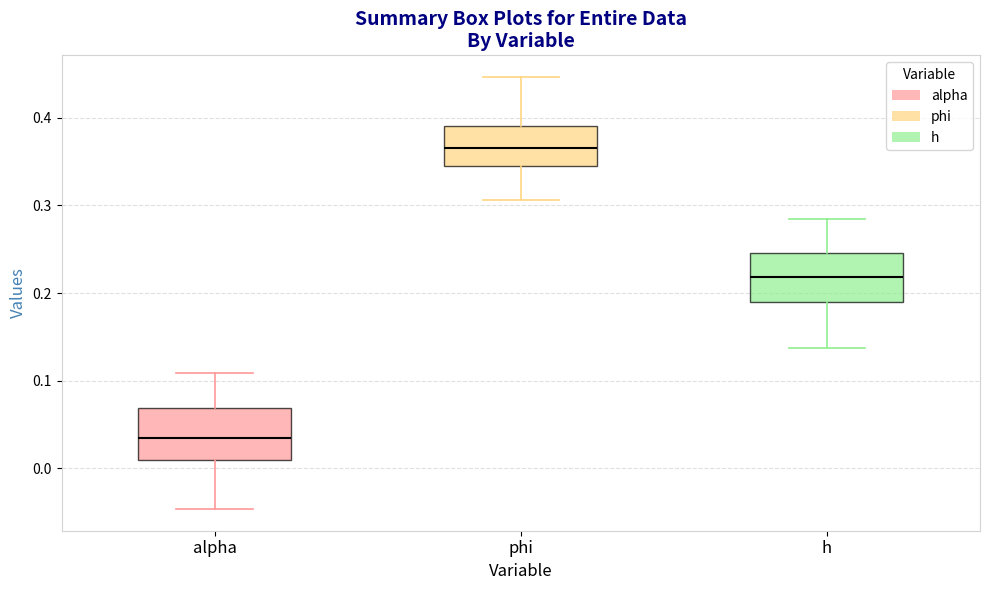

Where does the median line of the box for phi sit on the y-axis? The values are not printed on the chart, so give them approximately, as read against the axis.

0.37